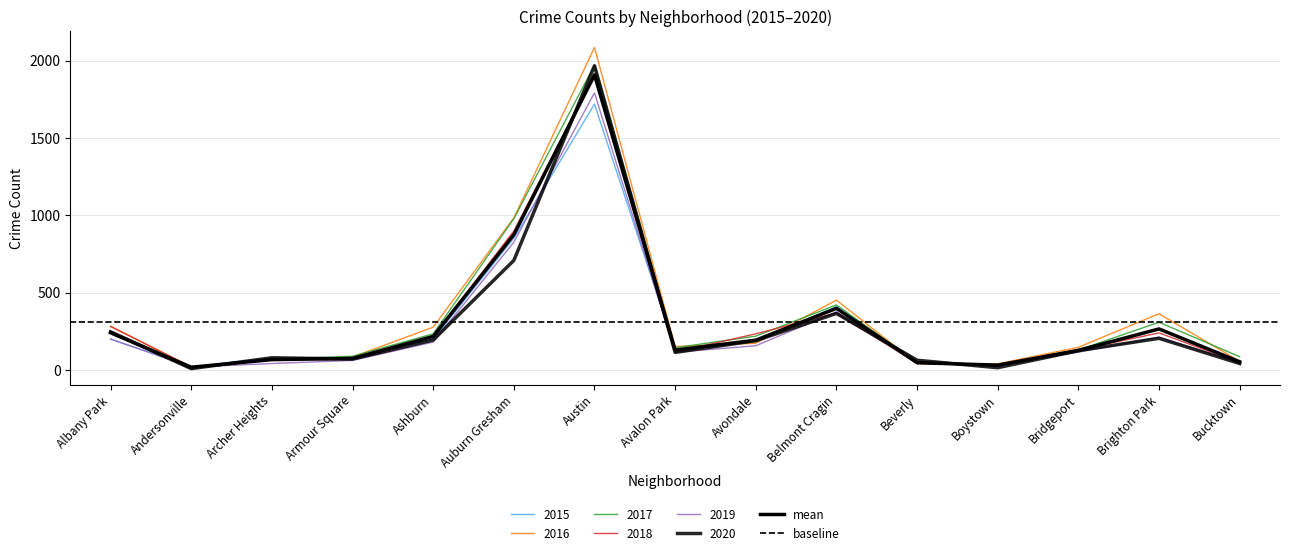

At which label does 2019 reach its peak?

Austin